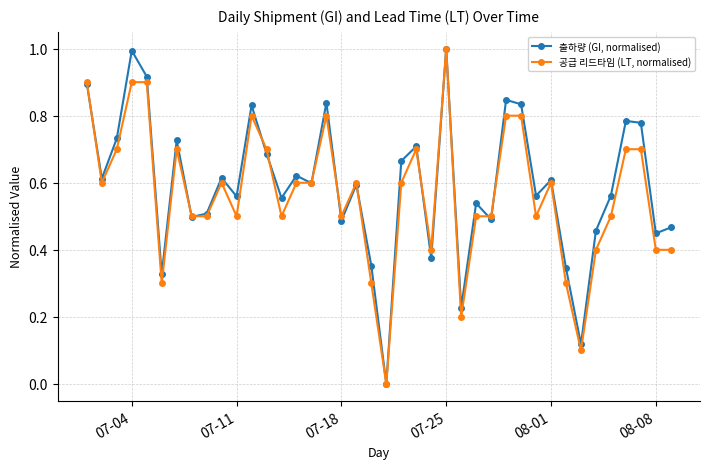

How many interior local valleys does the 출하량 (GI, normalised) series have?

14